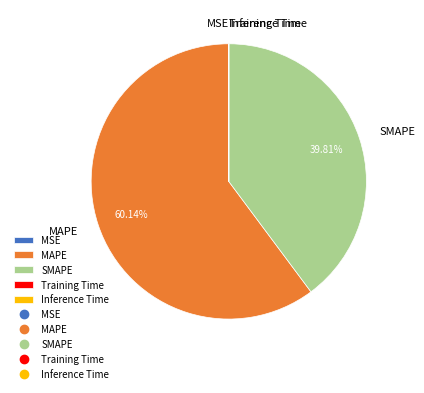

Which category accounts for the majority?

MAPE